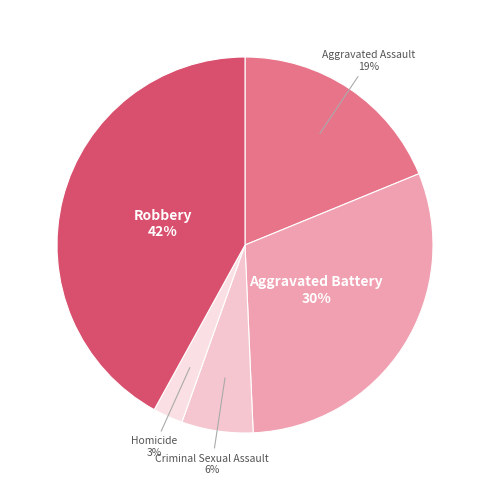

Rank the categories by value from lowest to highest.

Homicide, Criminal Sexual Assault, Aggravated Assault, Aggravated Battery, Robbery